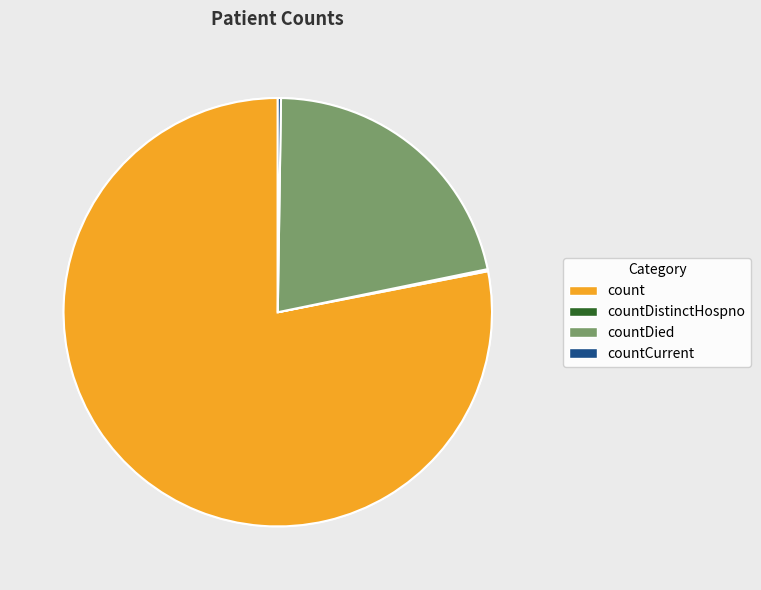

Between count and countDied, which is larger?

count